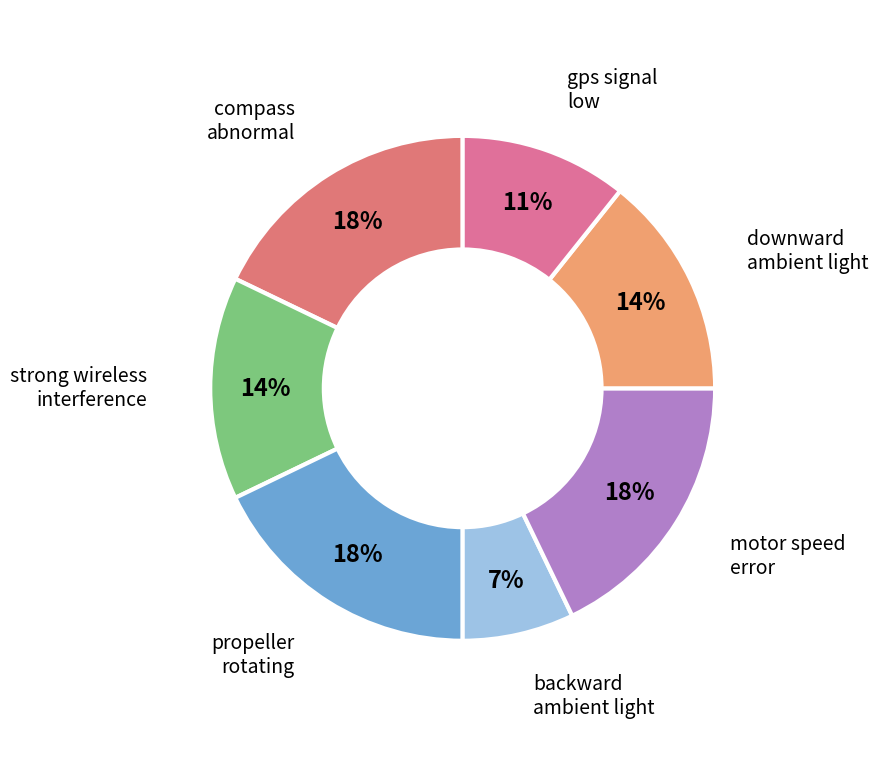

Approximately how many times larger is the value at compass abnormal compared to propeller rotating?

1.0